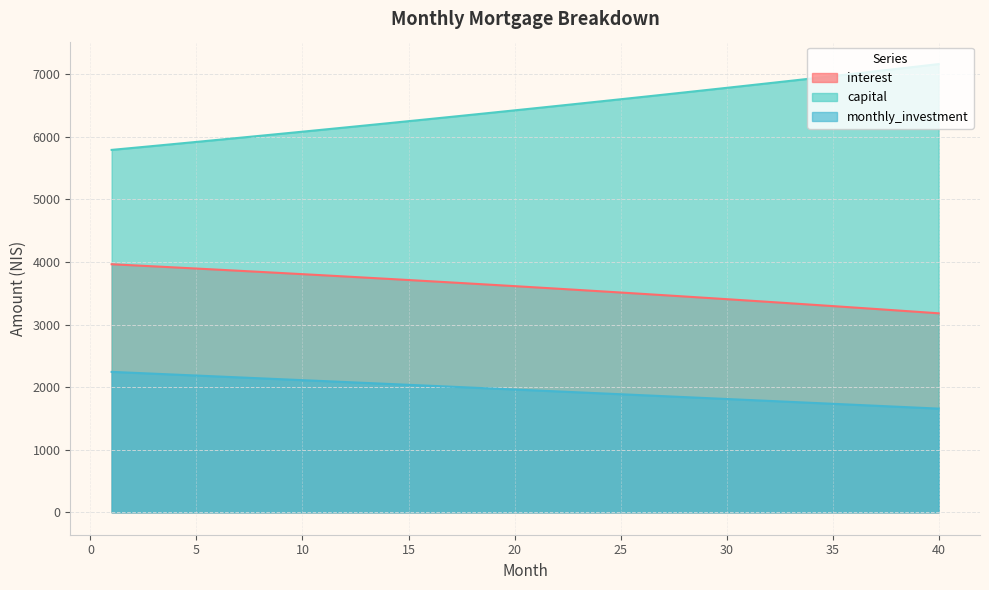

What is the average value of the capital series?

6453.5